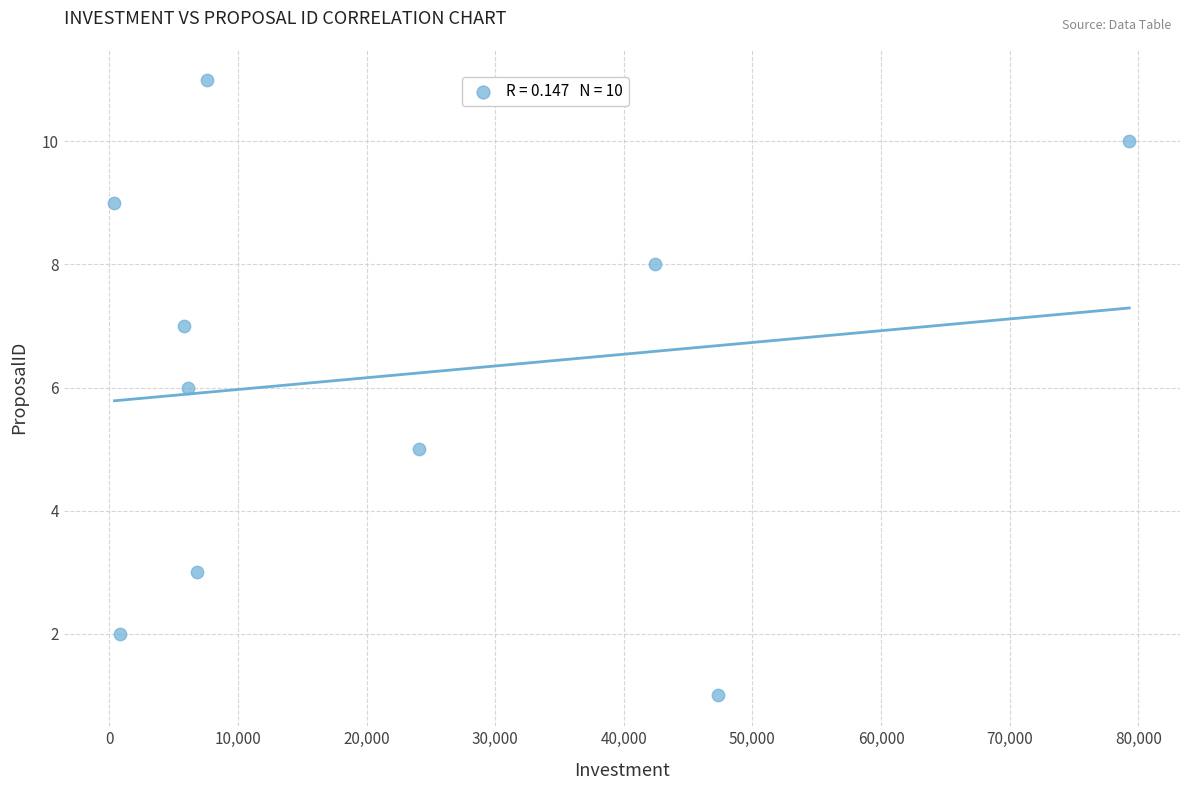

What is the average X value?

22060